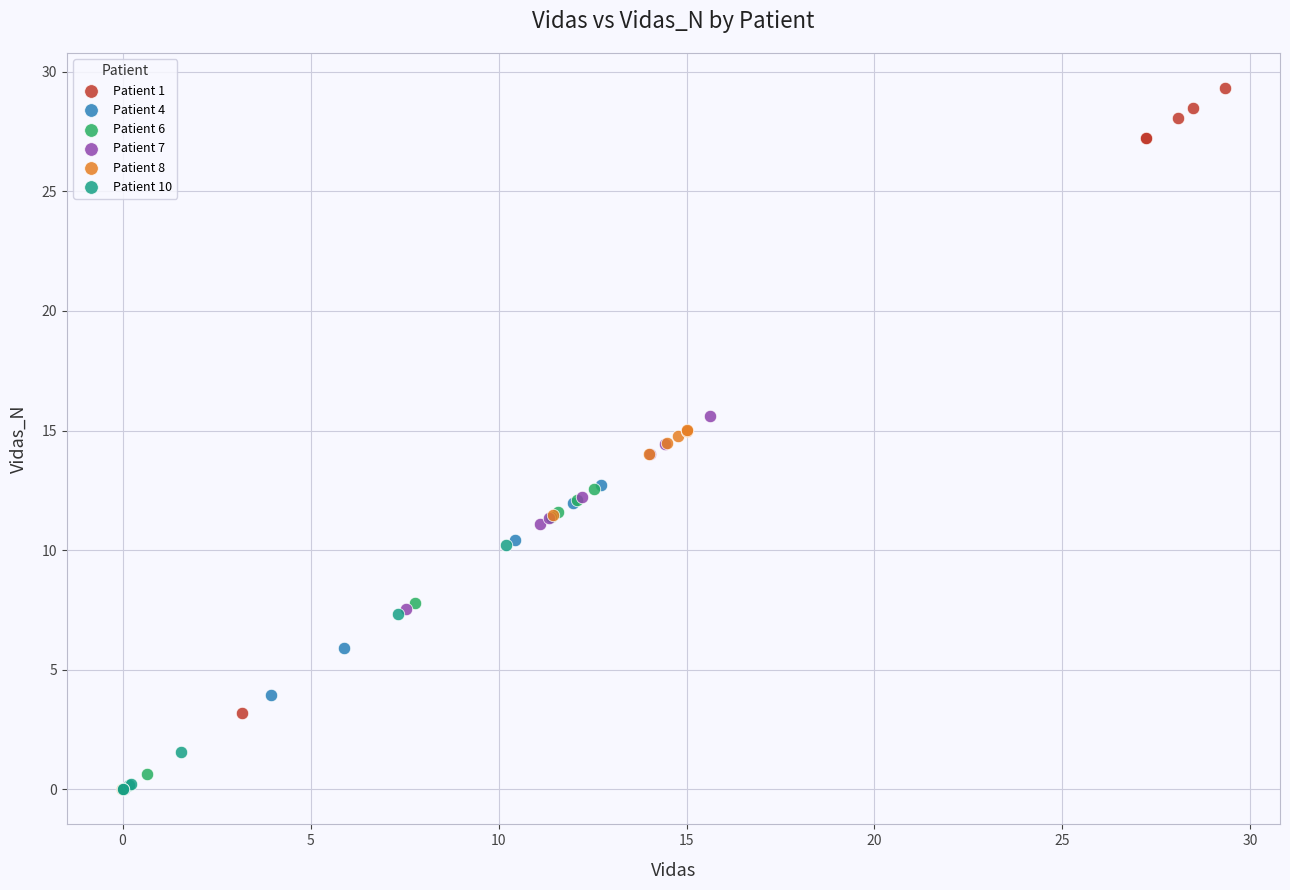

Which series reaches the maximum Y coordinate?

Patient 1